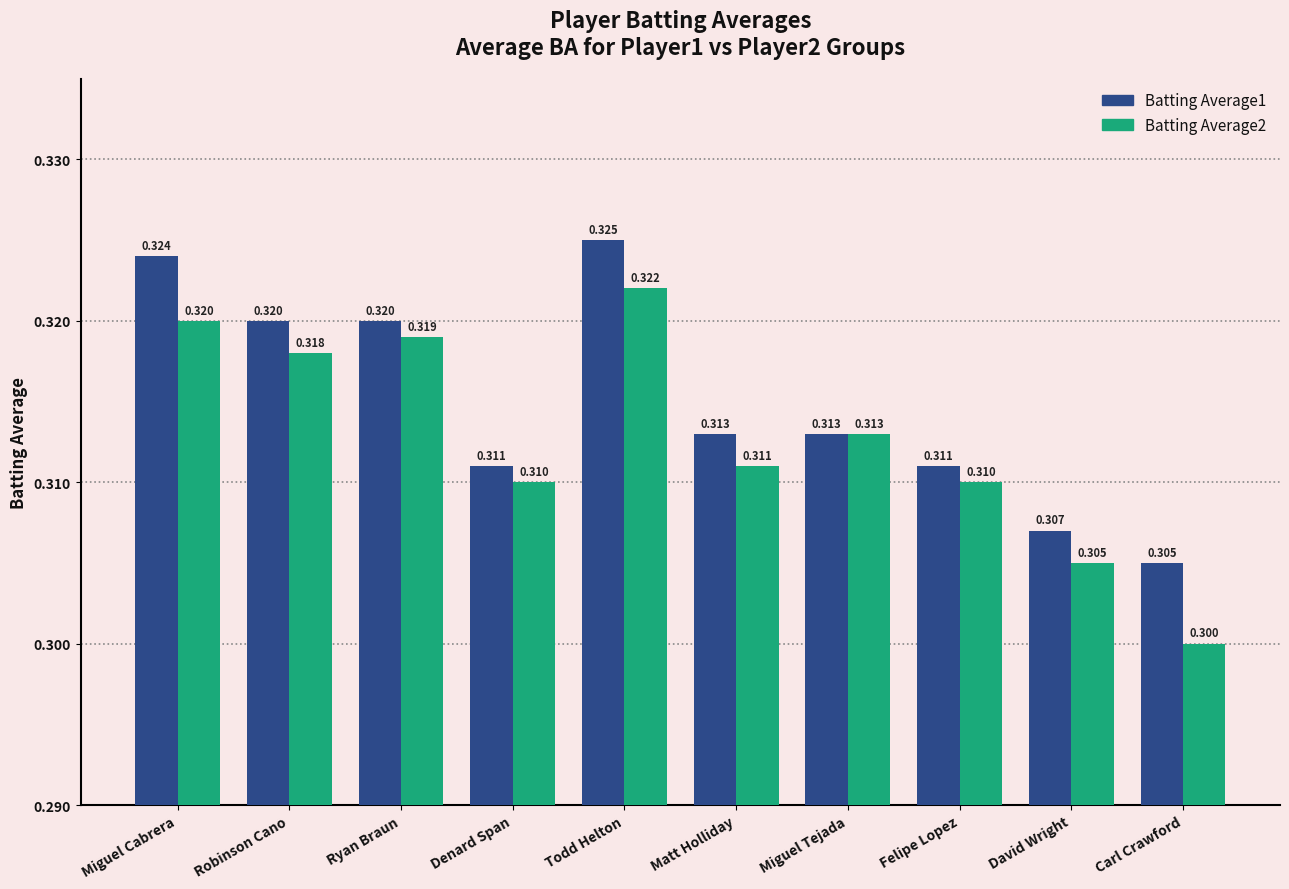

What is the smallest value displayed?

0.3